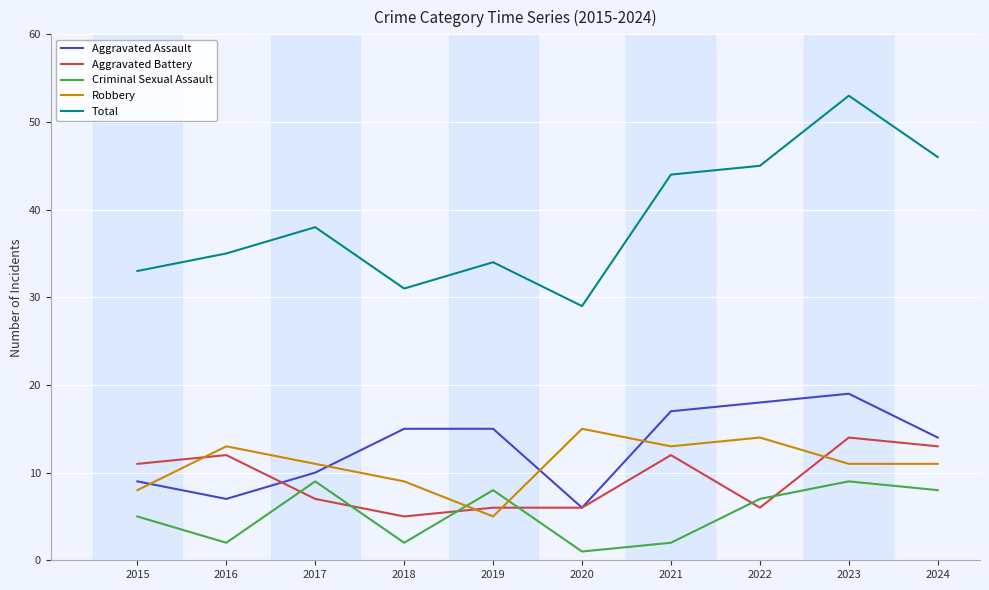

Is the value of Aggravated Battery at 2016 greater than the value of Robbery at 2021?

No